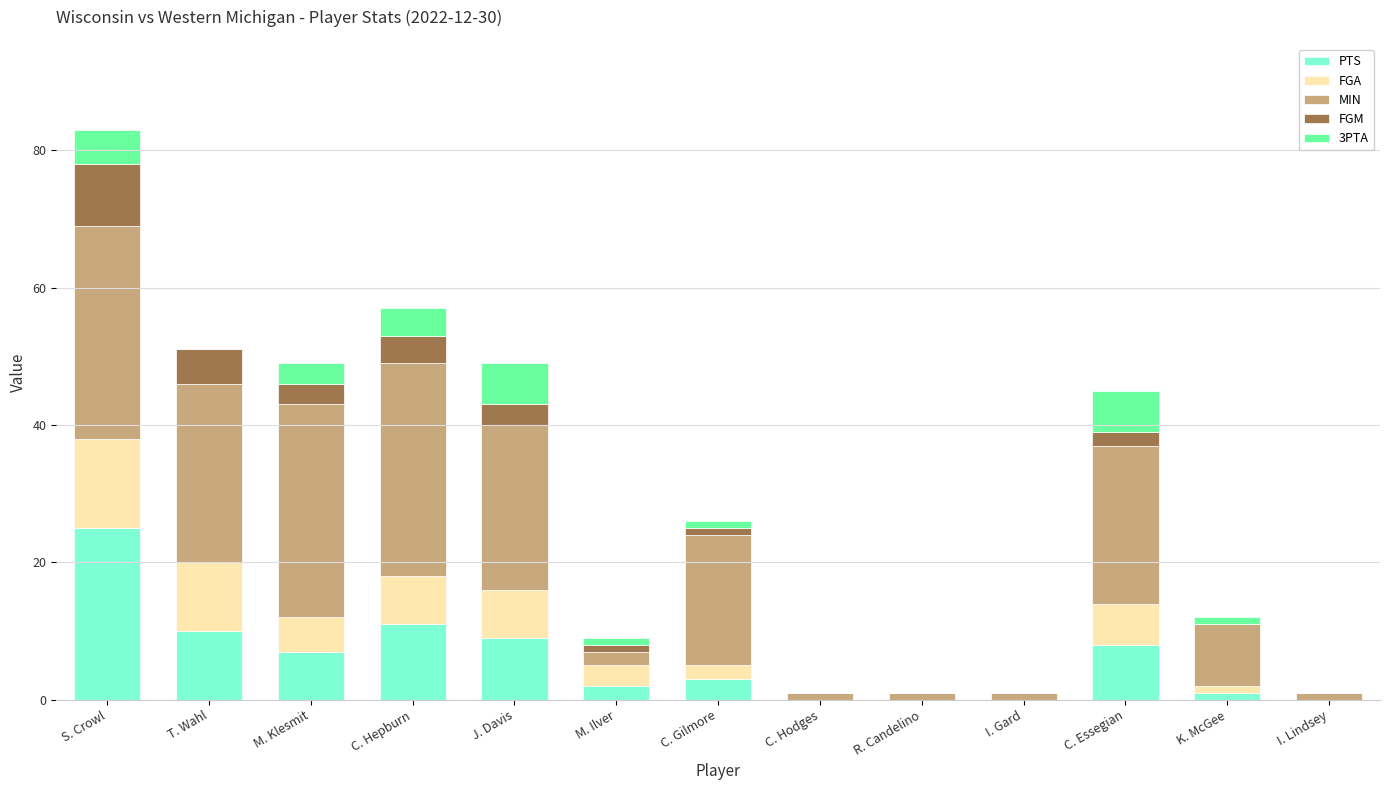

What is the total value across all series at C. Essegian?

45